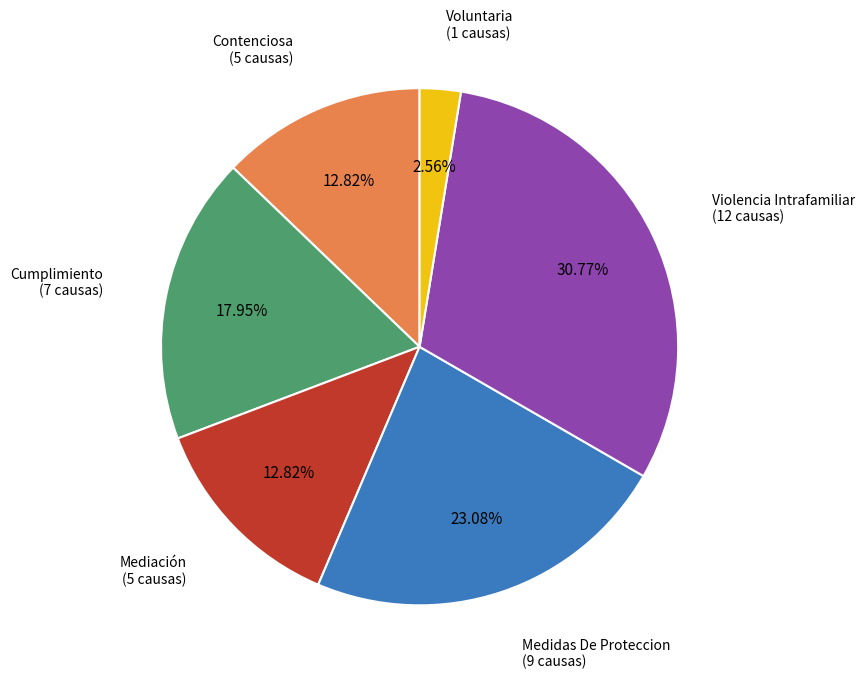

Is there a majority slice in this chart?

No